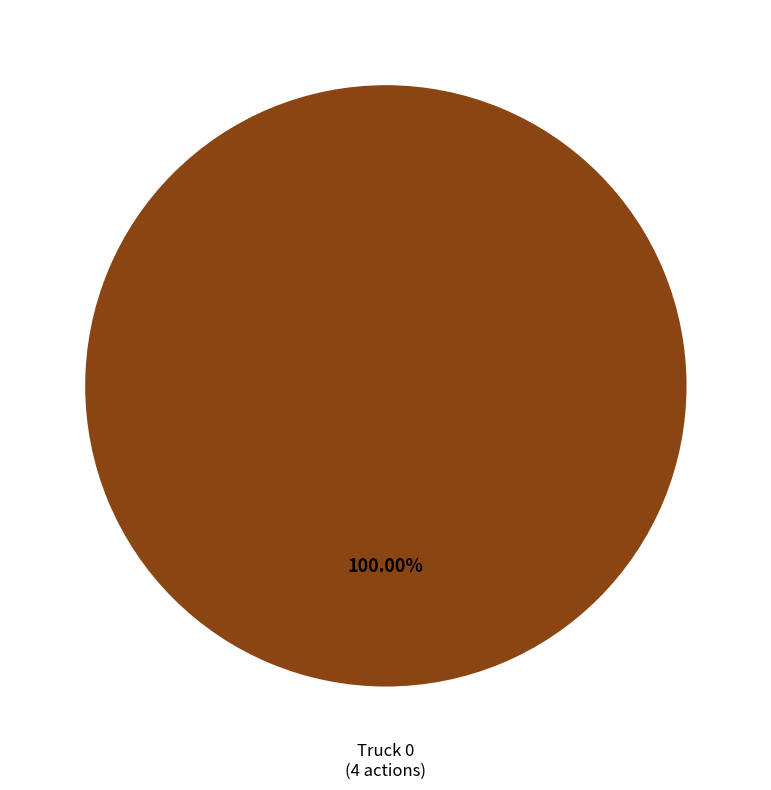

The Truck 0 slice represents 100% of the pie. True or false?

True